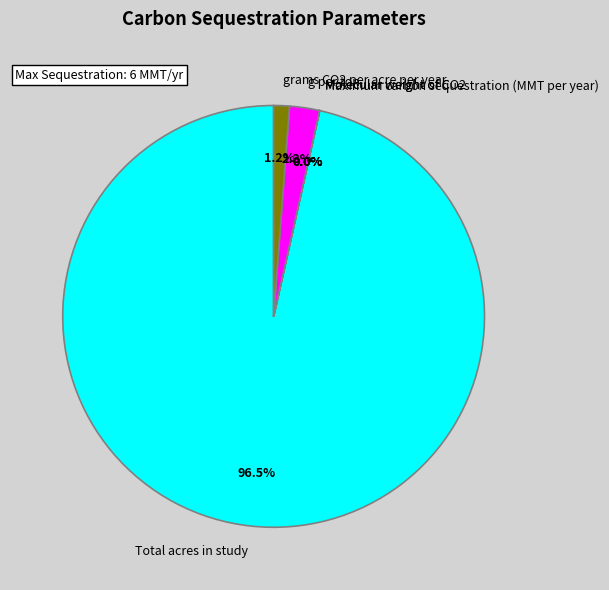

Combined, what portion of the pie is grams CO2 per acre per year and g per ton?

3.5%